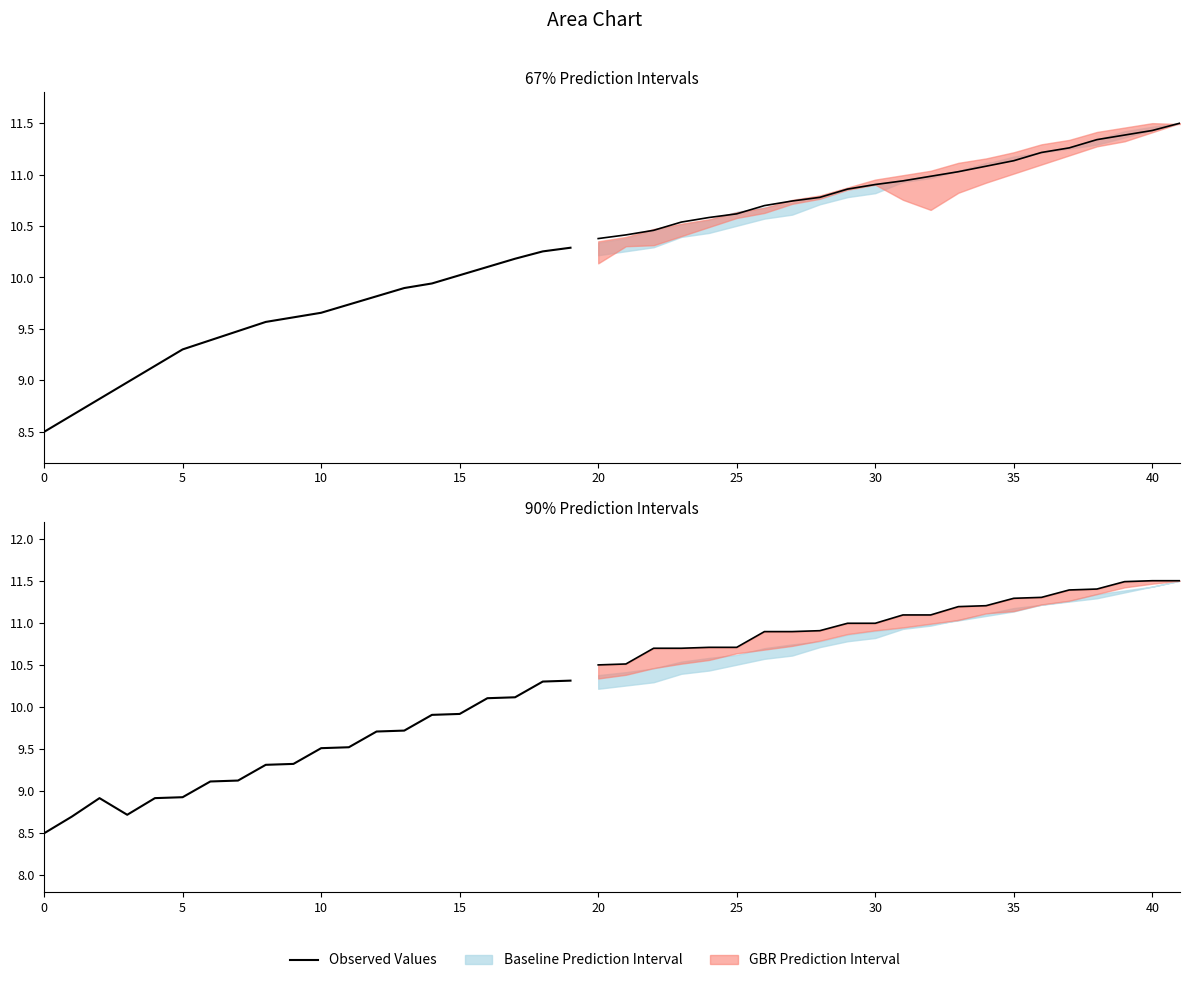

What is the value of the 7th point from the left?

9.1